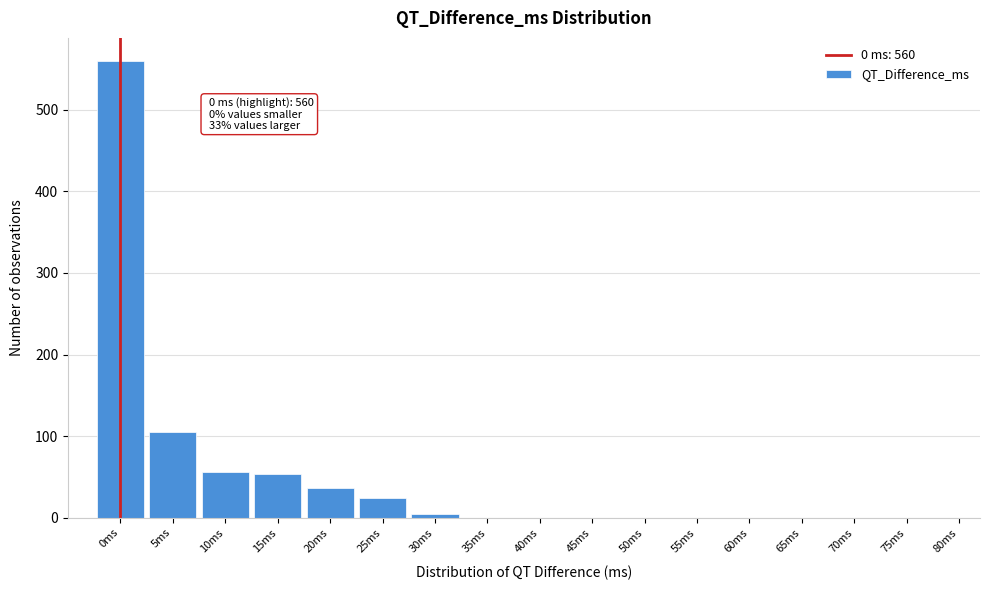

Which range on the x-axis has the tallest bar?

-2.5 to 2.5